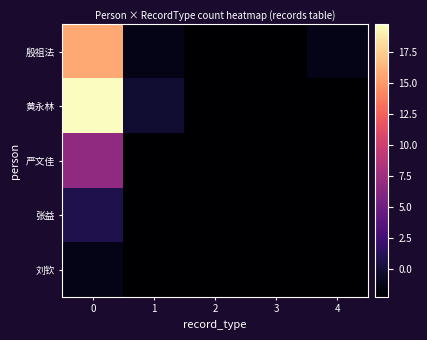

Reading left to right, transcribe all the data shown in this chart.

殷祖法: 0=15.7	1=-1.3	2=-2.3	3=-2.3	4=-1.3
黄永林: 0=19.7	1=-0.3	2=-2.3	3=-2.3	4=-2.3
严文佳: 0=6.7	1=-2.3	2=-2.3	3=-2.3	4=-2.3
张益: 0=0.7	1=-2.3	2=-2.3	3=-2.3	4=-2.3
刘钦: 0=-1.3	1=-2.3	2=-2.3	3=-2.3	4=-2.3